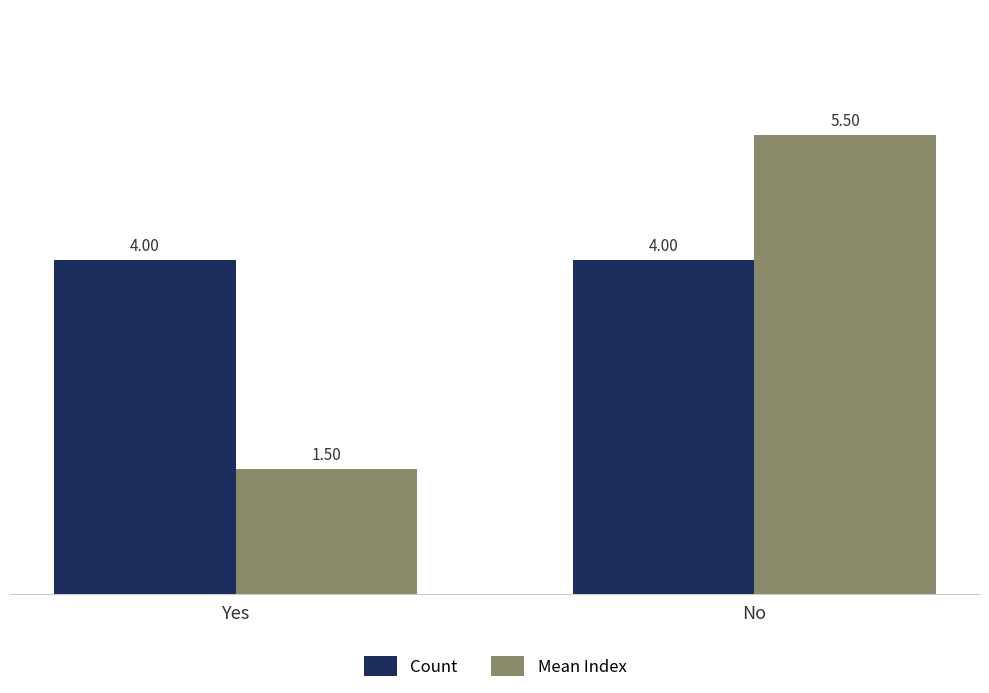

Rank the series by their maximum value, from lowest to highest.

Count, Mean Index